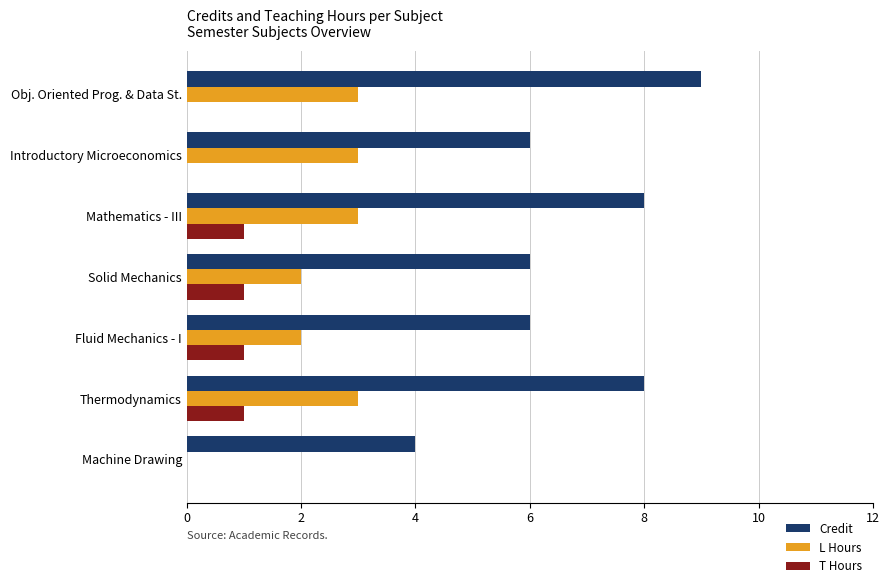

How many Credit values are between 6 and 8?

5